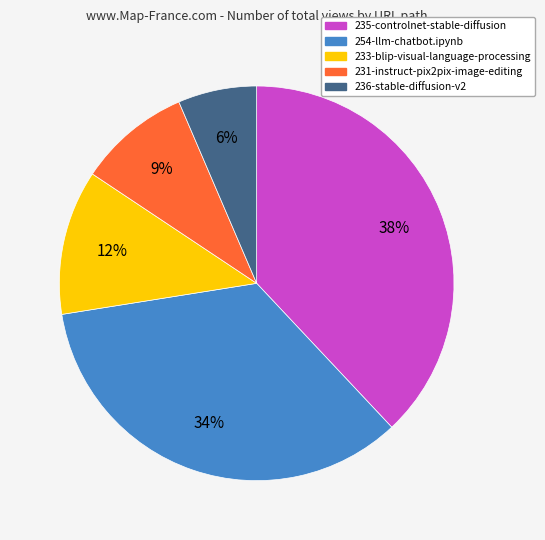

Combined, do 231-instruct-pix2pix-image-editing and 236-stable-diffusion-v2 account for over 50%?

No